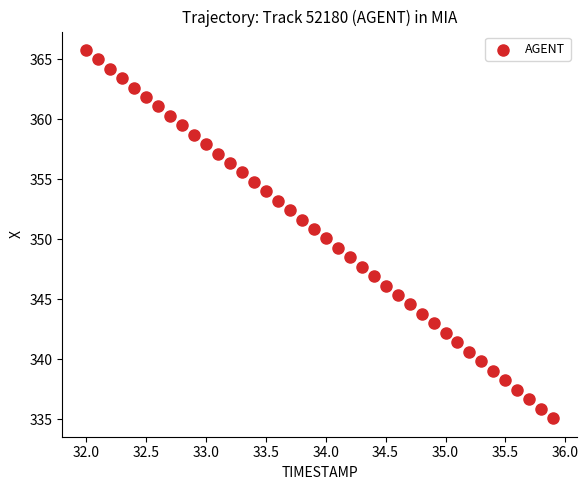

What is the range of Y values (max minus min)?

30.7